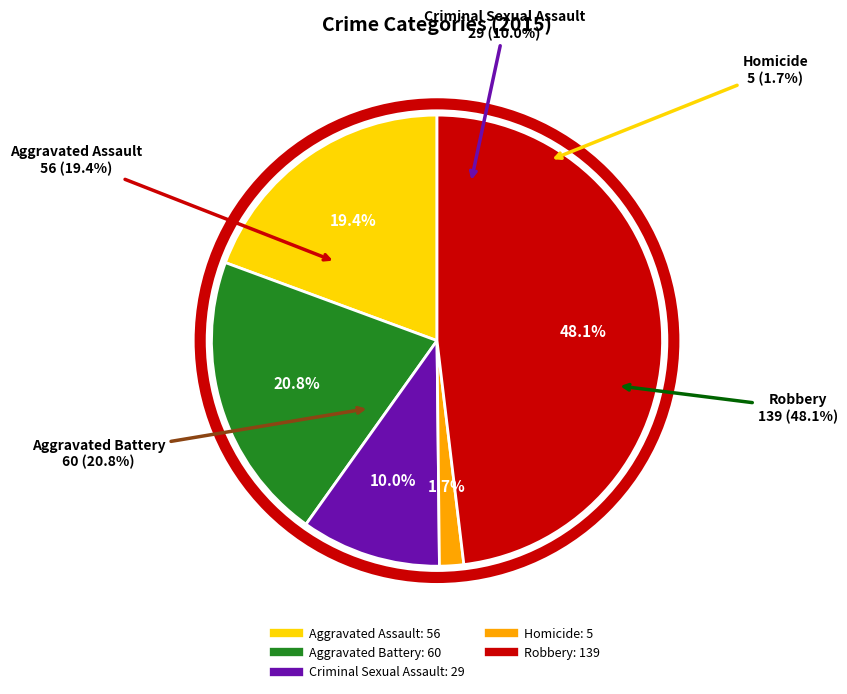

Is the sum of Aggravated Battery and Criminal Sexual Assault greater than half?

No